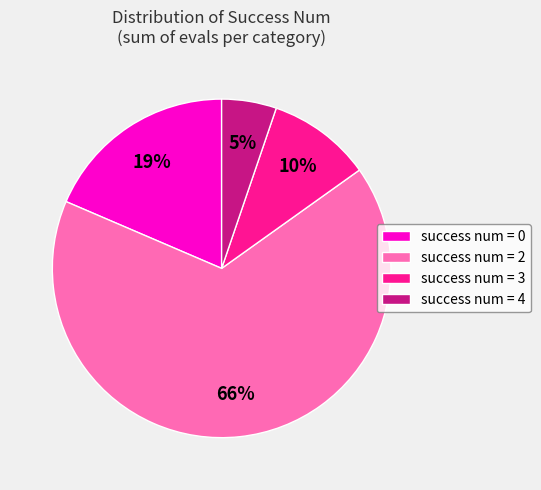

How many slices are in this pie chart?

4